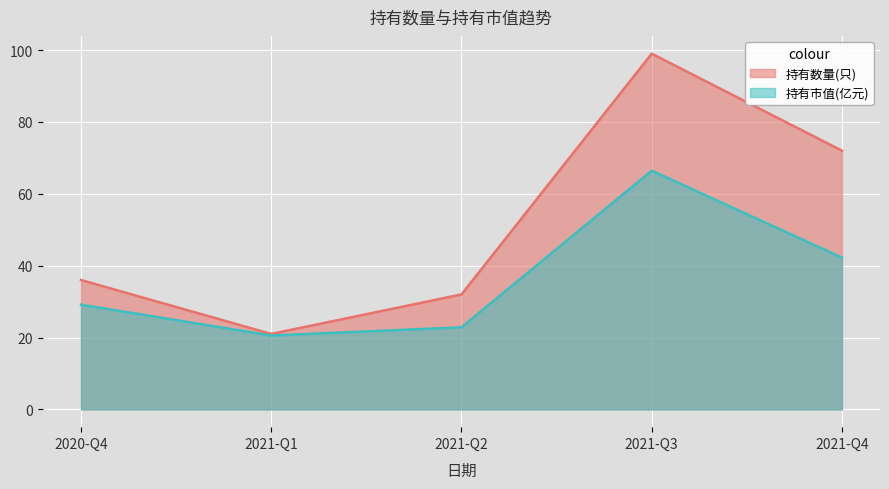

Rank the categories by 持有数量(只) value from highest to lowest.

2021-Q3, 2021-Q4, 2020-Q4, 2021-Q2, 2021-Q1